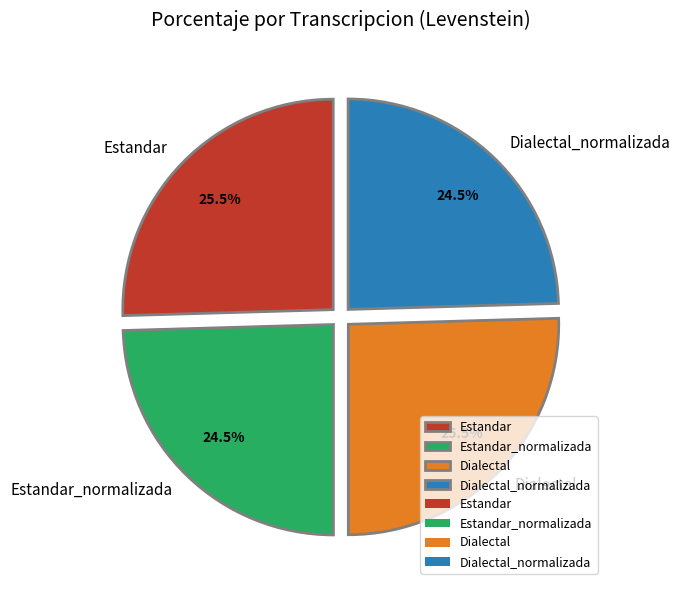

Count the number of slices in the pie.

4